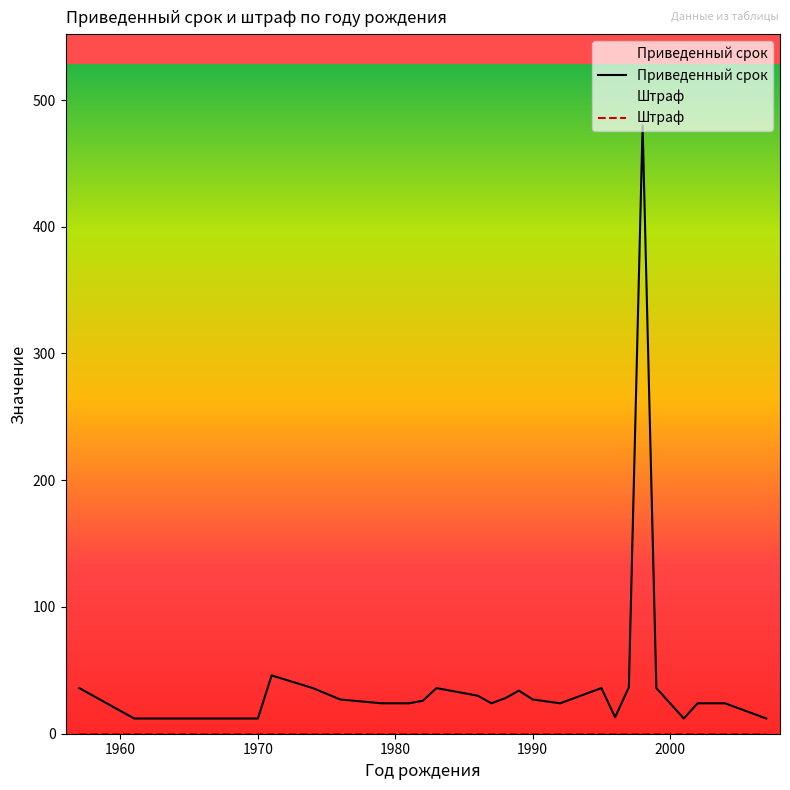

Rank the series by their average value, from highest to lowest.

Приведенный срок, Штраф